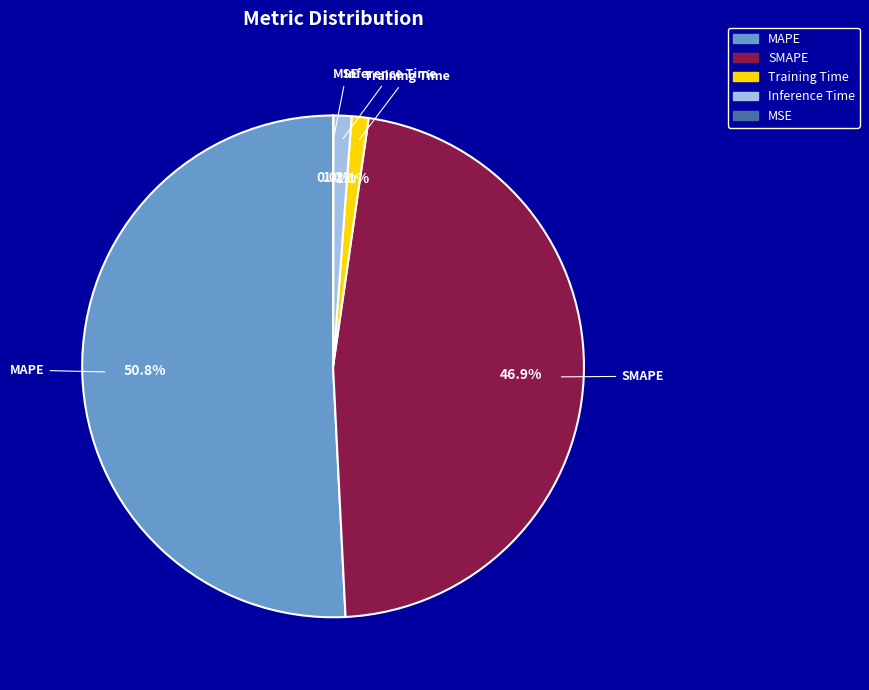

Which slice is the largest?

MAPE